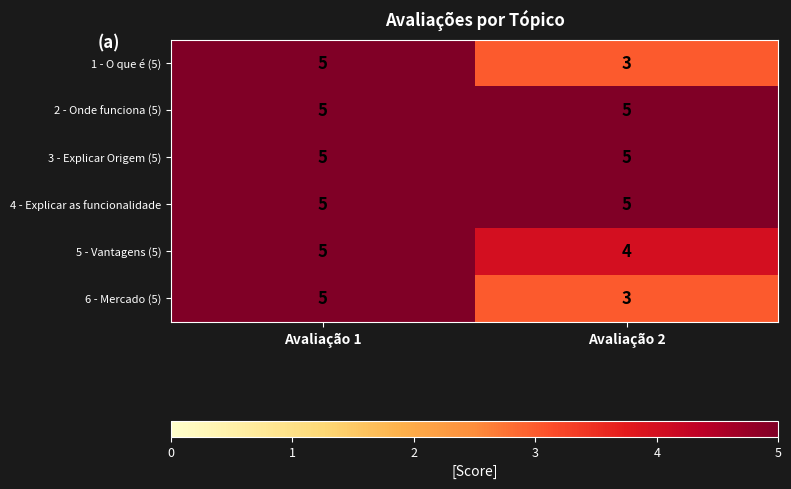

True or false: 3 - Explicar Origem (5) has a value of 8 at Avaliação 2.

False